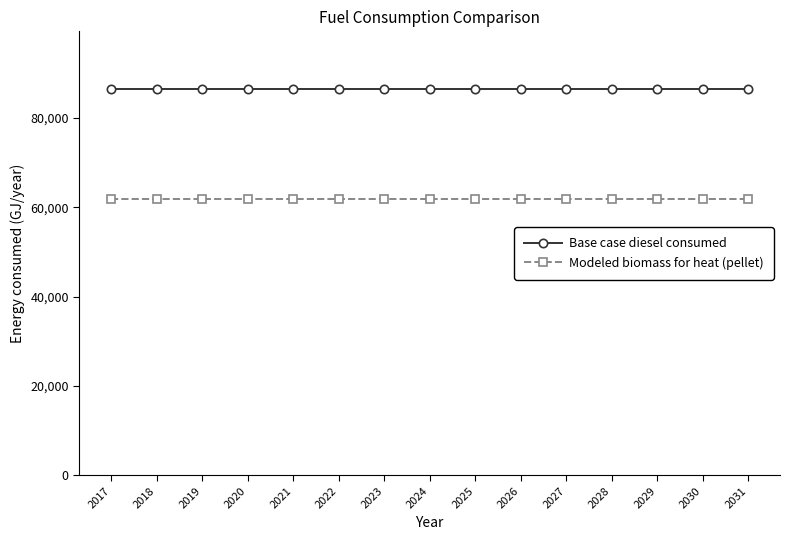

List the series in order of their overall mean, lowest first.

Modeled biomass for heat (pellet), Base case diesel consumed